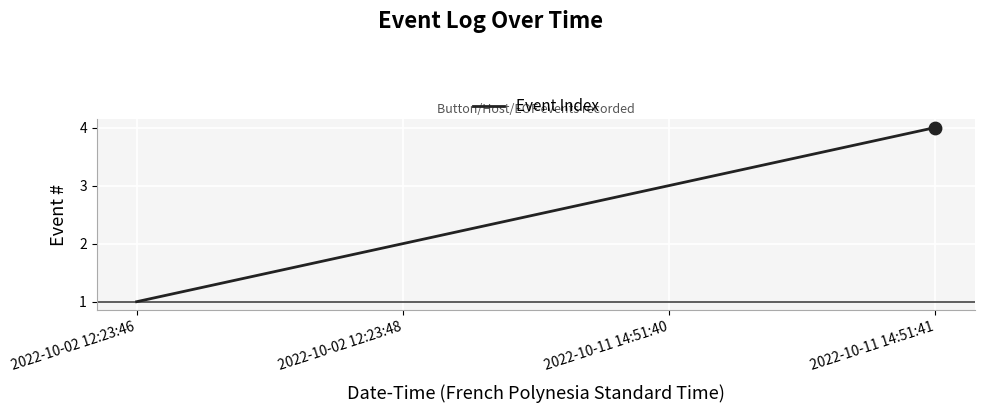

Between 2022-10-02 12:23:48 and 2022-10-11 14:51:40, which is larger?

2022-10-11 14:51:40